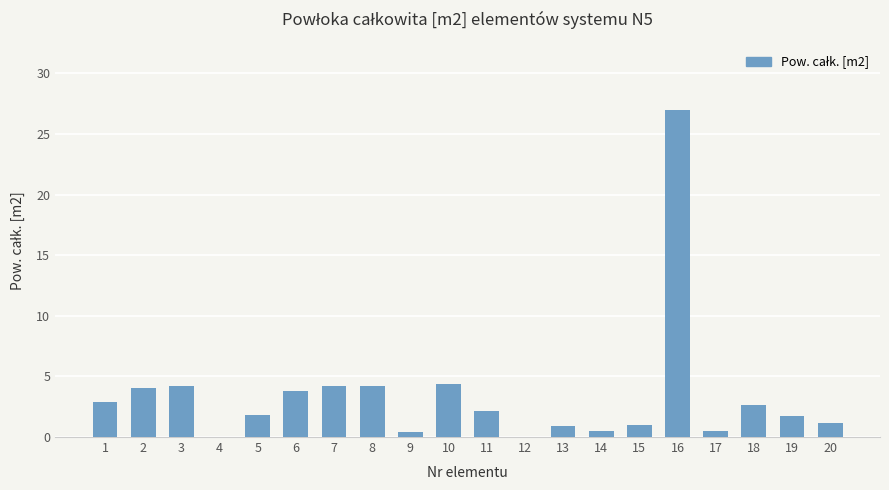

What is the maximum value shown in the chart?

27.0